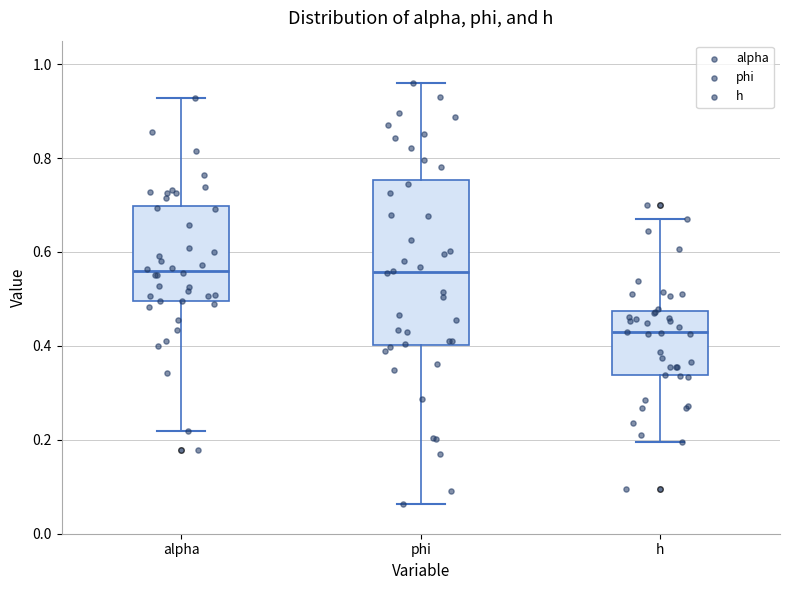

Reading left to right, transcribe this box plot: for each box, give where its median line is, the range the box spans, and where its two whiskers end, as read against the y-axis. The values are not printed on the chart, so give them approximately, as read against the axis.

alpha: median 0.56, box 0.50 to 0.70, whiskers 0.22 to 0.92
phi: median 0.56, box 0.40 to 0.76, whiskers 0.06 to 0.96
h: median 0.42, box 0.34 to 0.48, whiskers 0.20 to 0.68